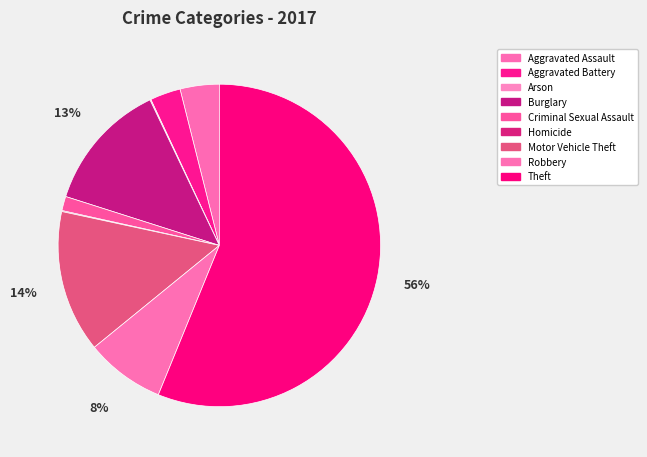

To the nearest percent, what is the combined percentage of Aggravated Assault and Burglary?

17%